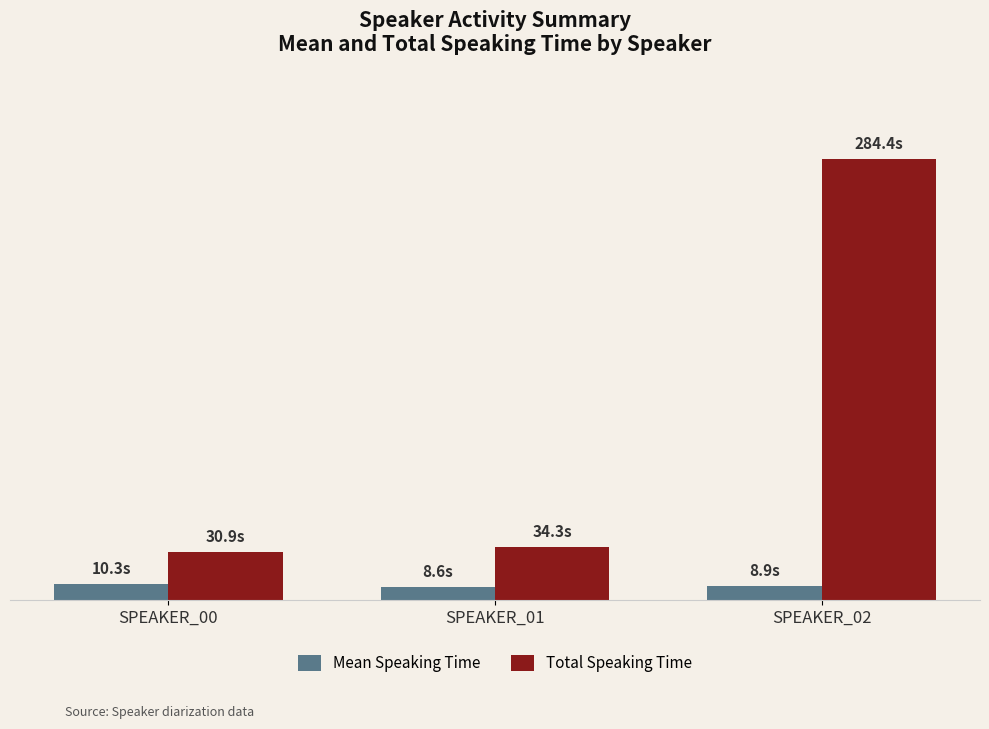

Between SPEAKER_01 and SPEAKER_02, which series saw the biggest shift?

Total Speaking Time